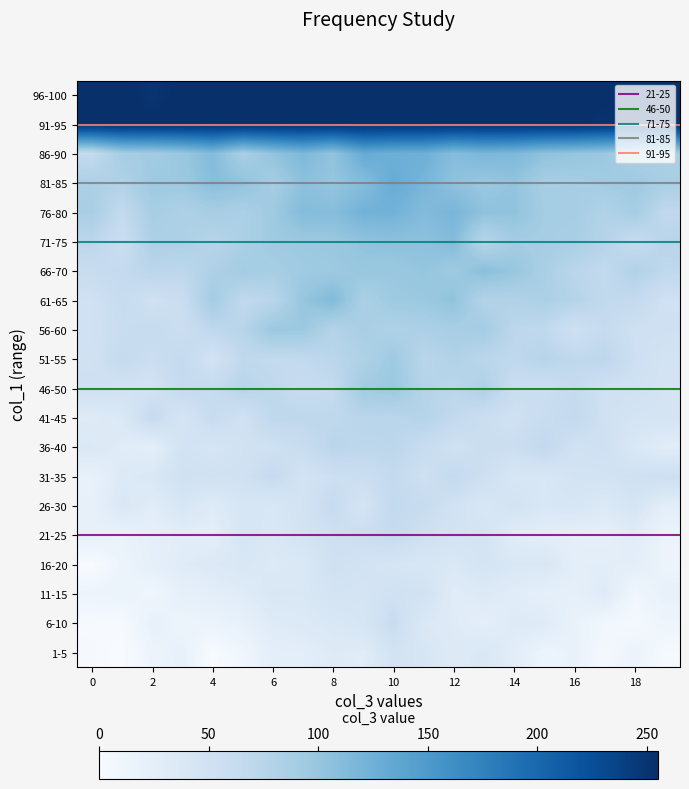

How many series are shown in this chart?

20